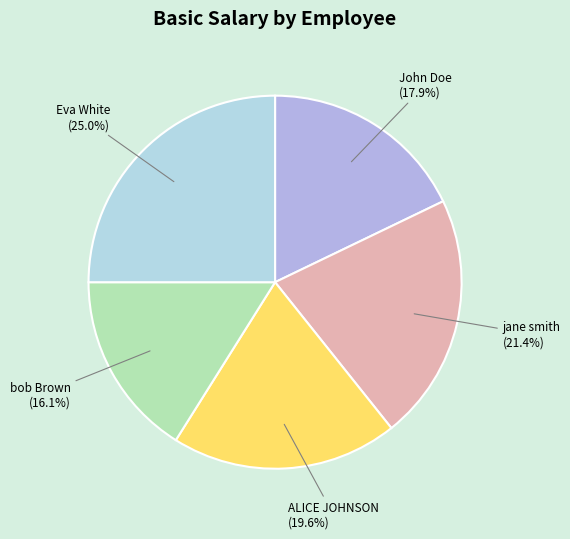

Rank the categories by value from lowest to highest.

bob Brown, John Doe, ALICE JOHNSON, jane smith, Eva White